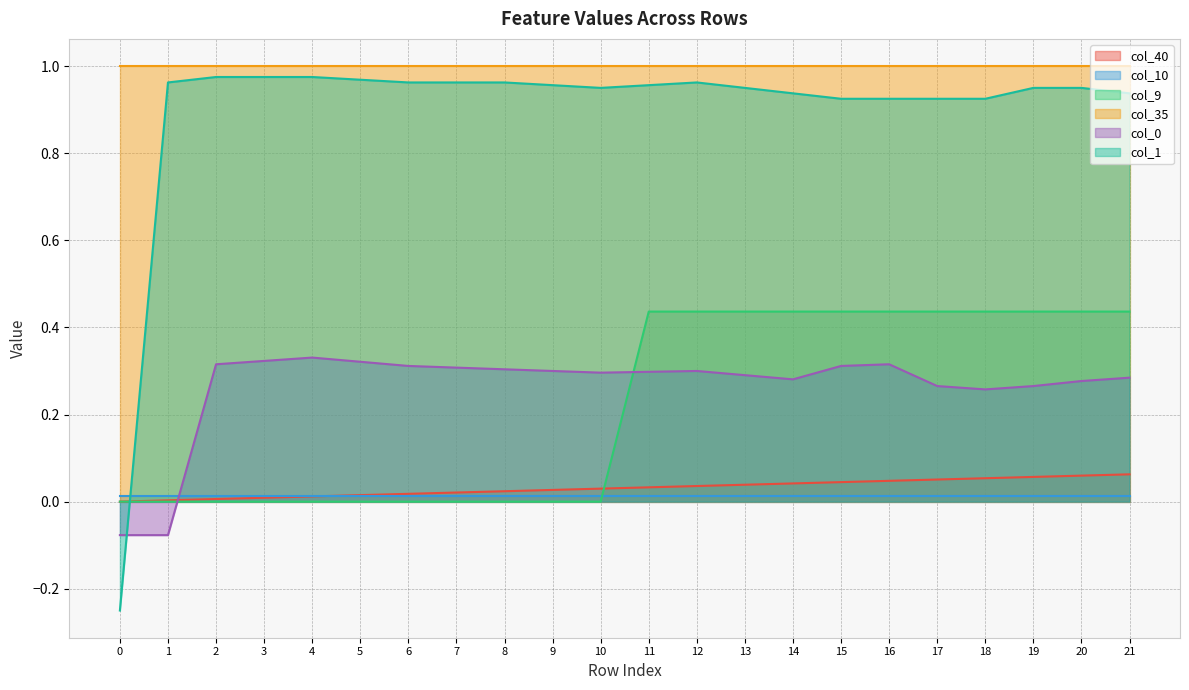

At how many categories does at least one series exceed 0?

22